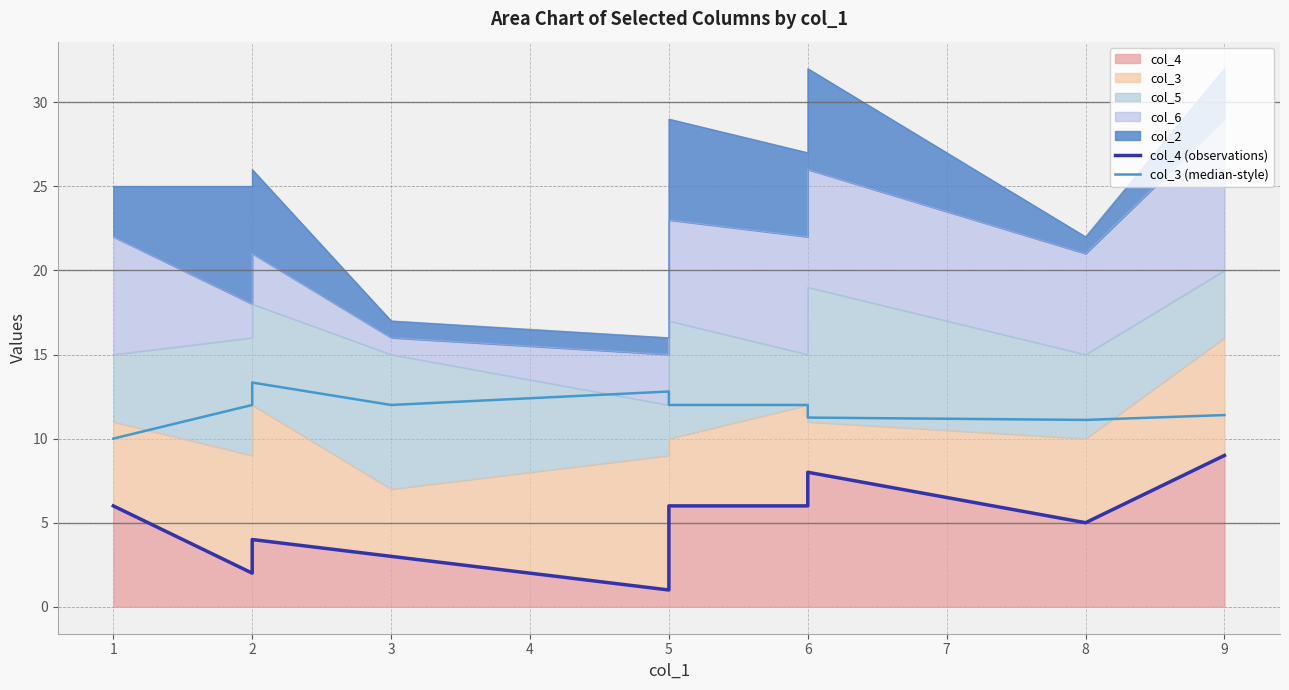

In col_4 (observations), how many points are lower than both neighbors (excluding endpoints)?

3